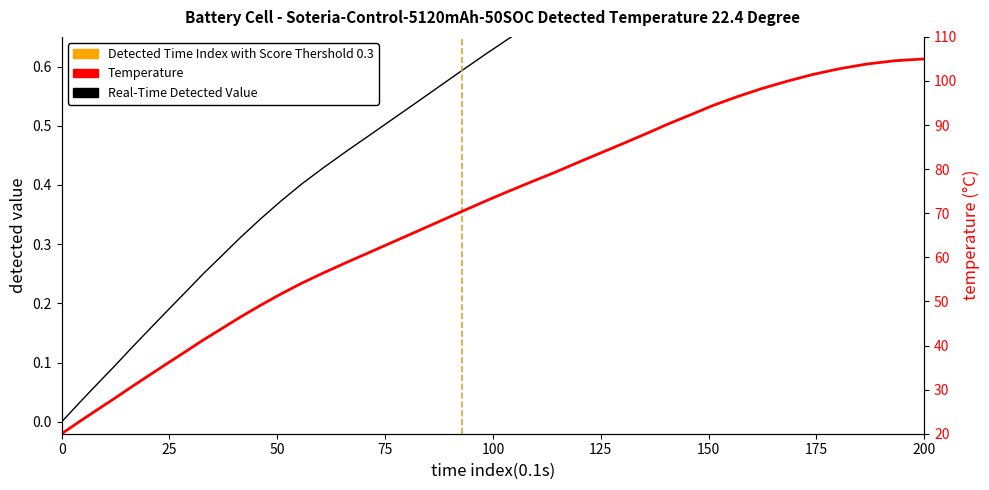

Which series has the widest spread of values?

Temperature